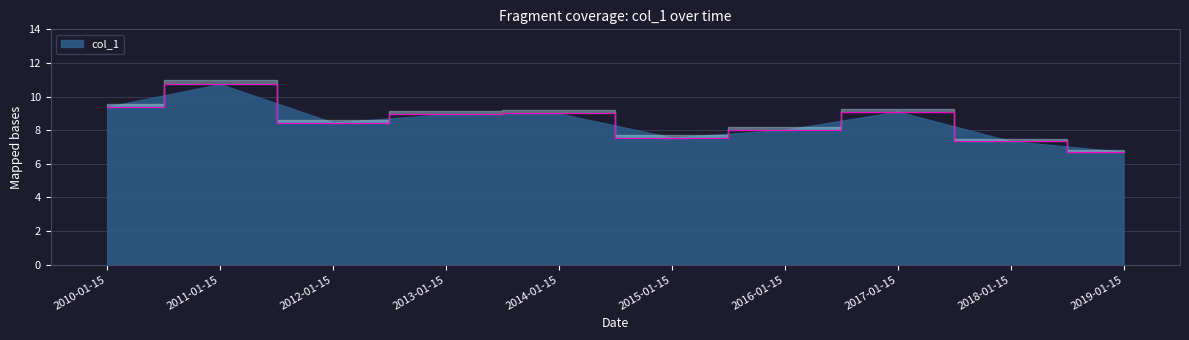

What is the difference between the maximum and minimum values?

4.0